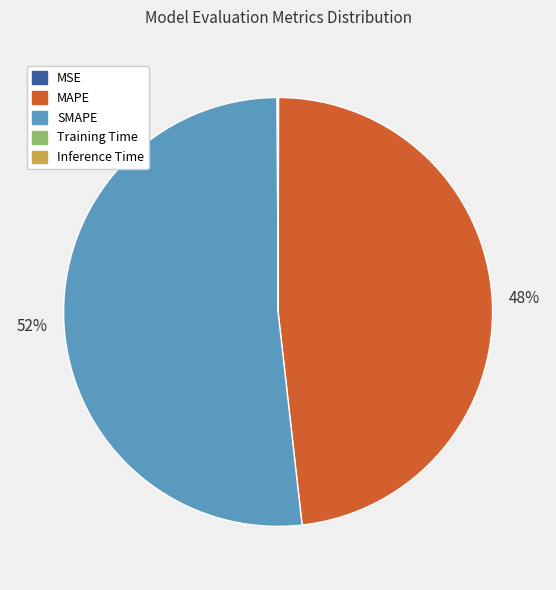

Approximately how many times larger is the value at SMAPE compared to MAPE?

1.1